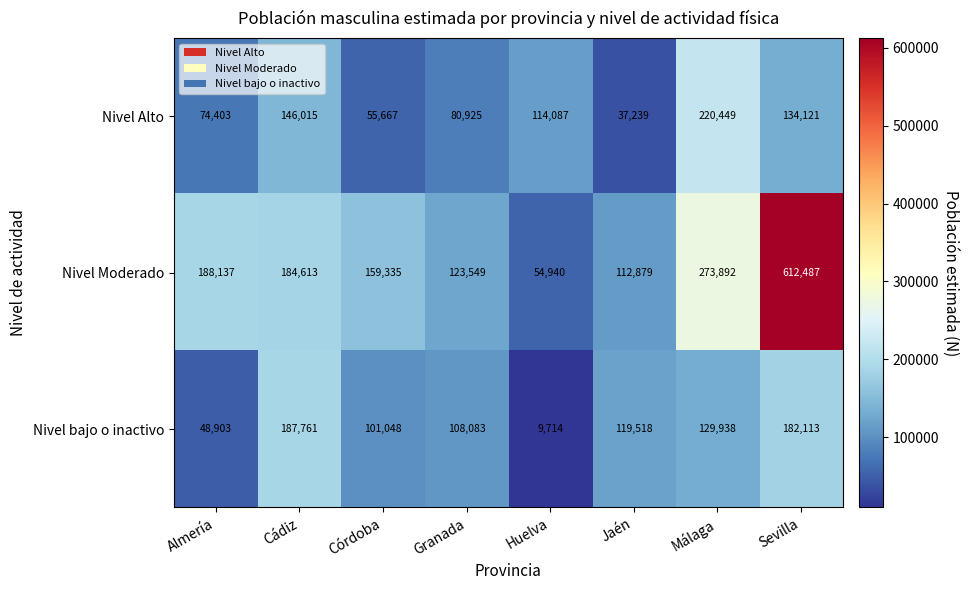

At which category is the sum across all series the highest?

Sevilla